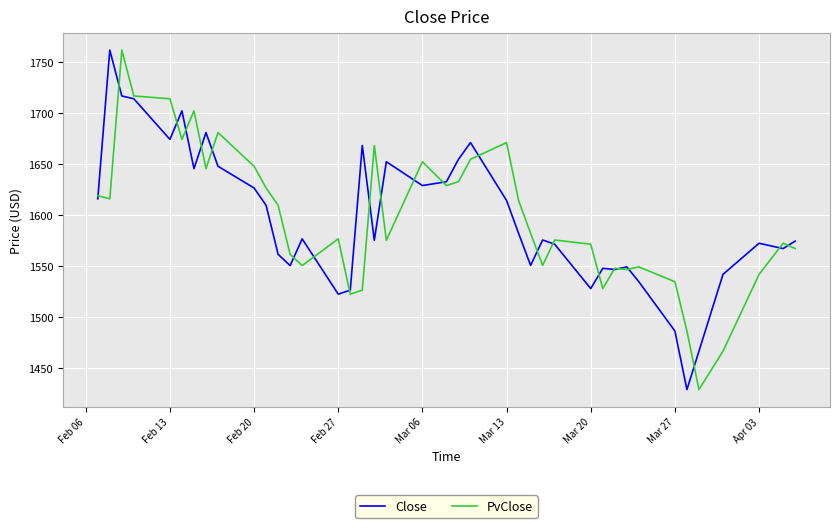

What is the smallest value displayed?

1428.4